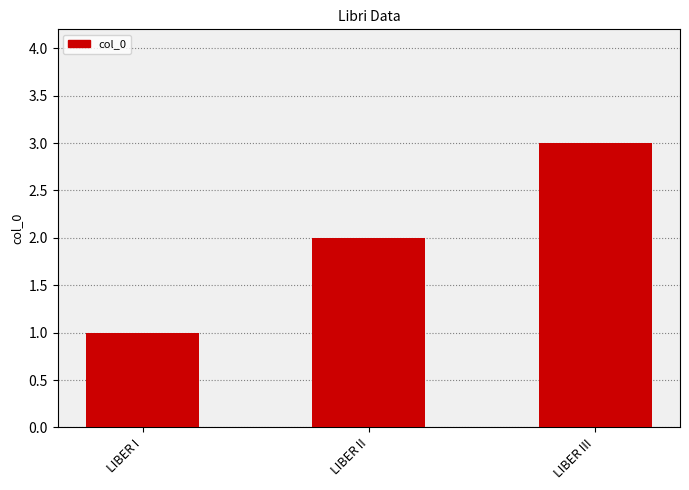

At which category does the chart reach its minimum across all series?

LIBER I